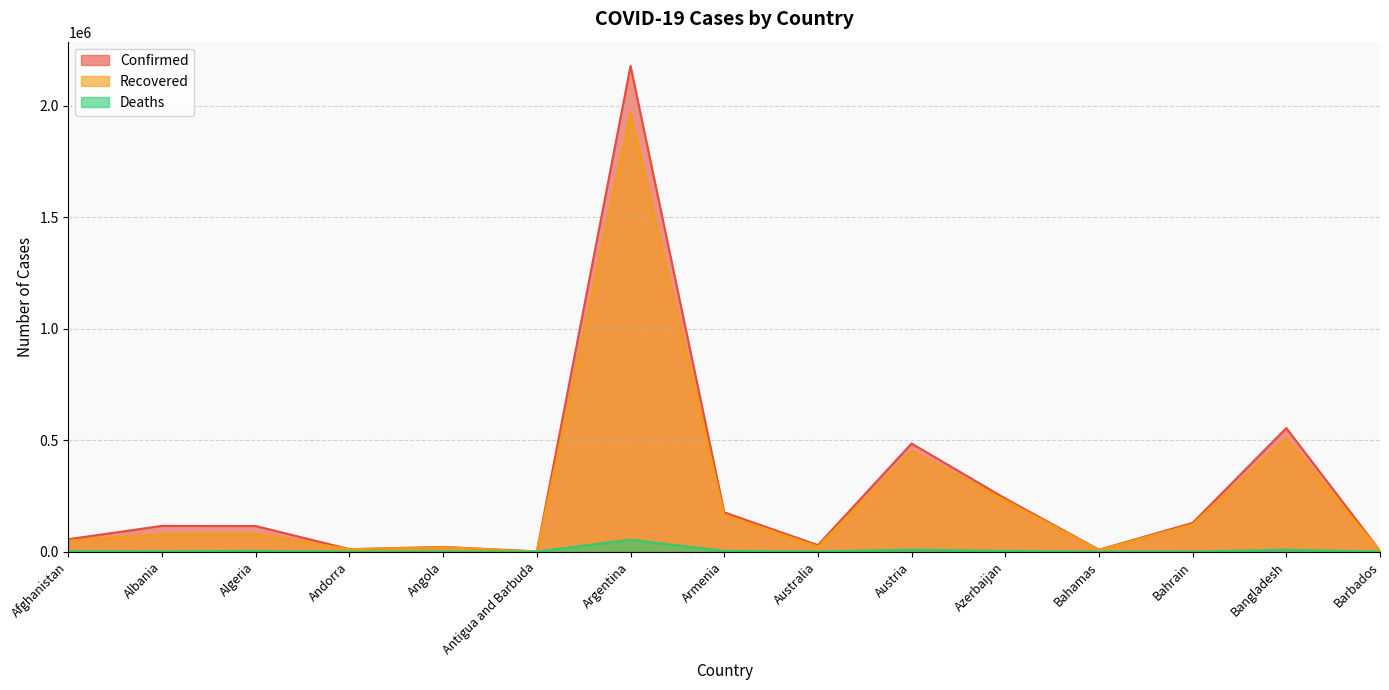

What is the label of the 15th point from the right?

Afghanistan